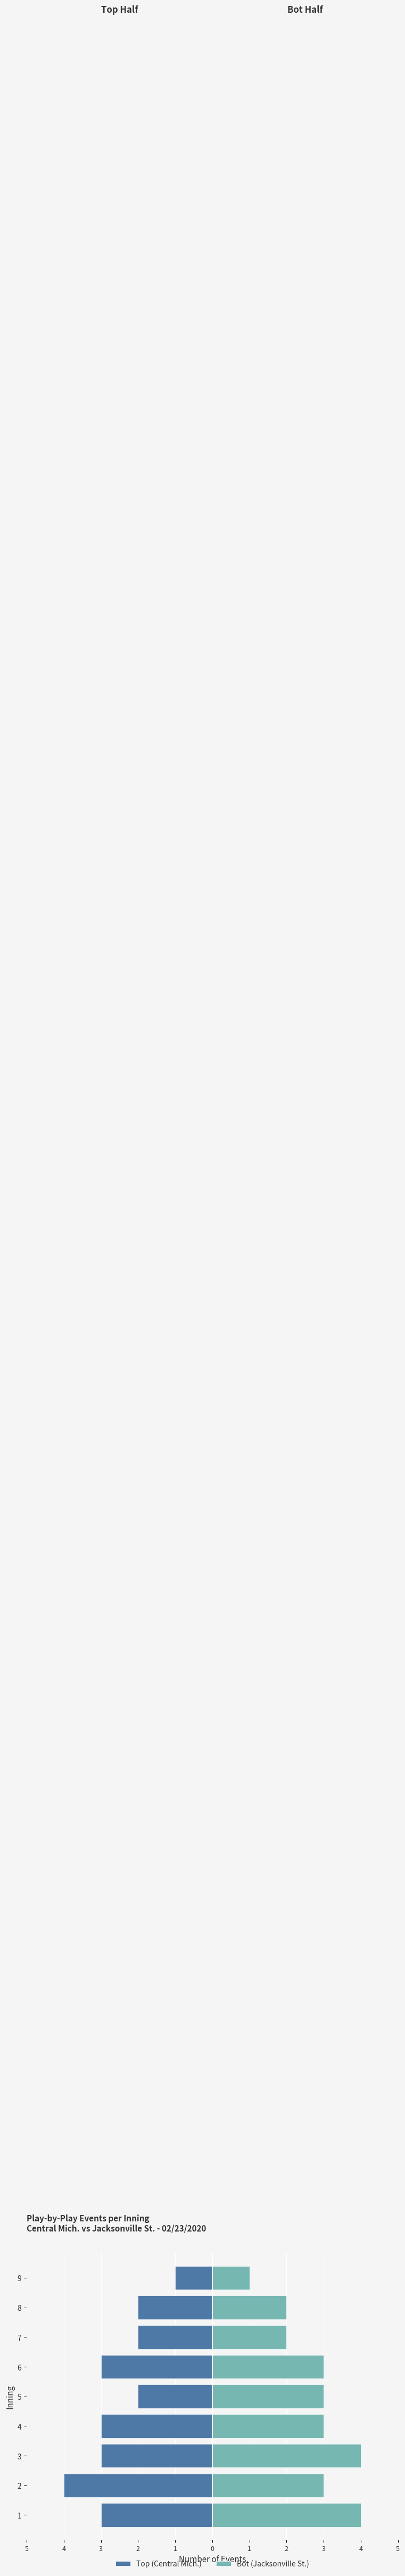

What is the sum of all Top (Central Mich.) values?

-23